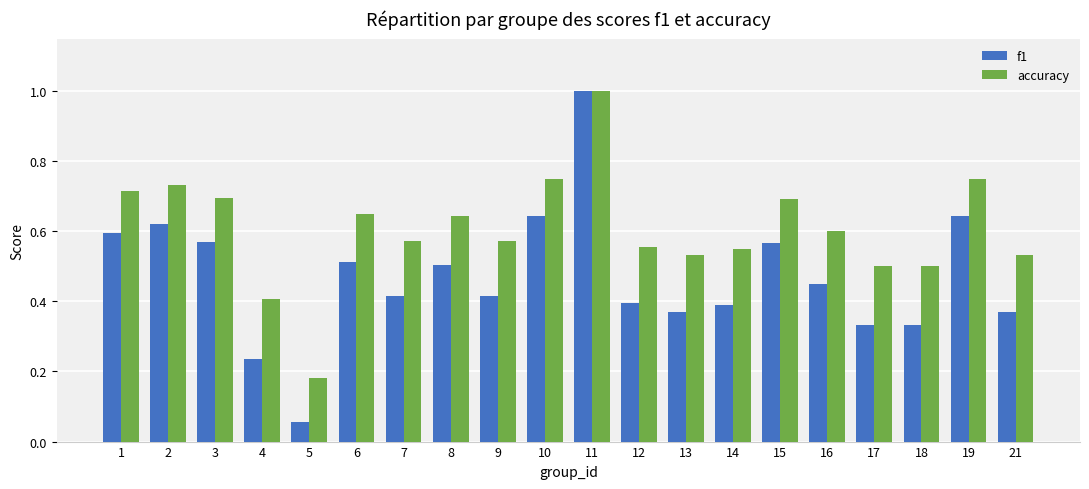

The f1 series shows 0.4 at 2. True or false?

False